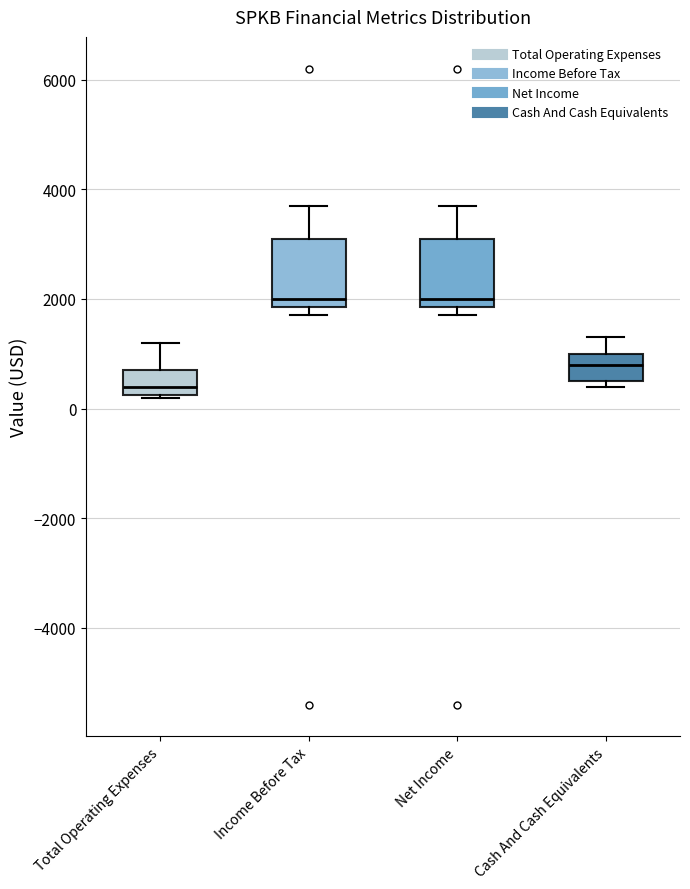

Where does the median line of the box for Income Before Tax sit on the y-axis? The values are not printed on the chart, so give them approximately, as read against the axis.

2000